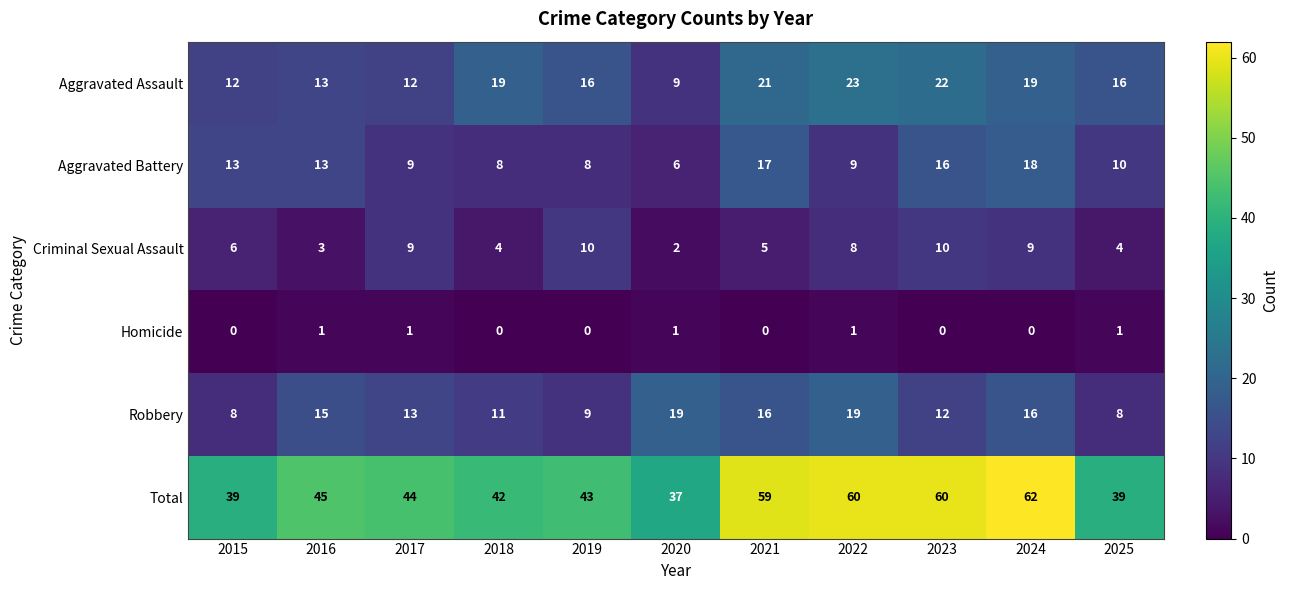

What is the maximum value for Robbery?

19